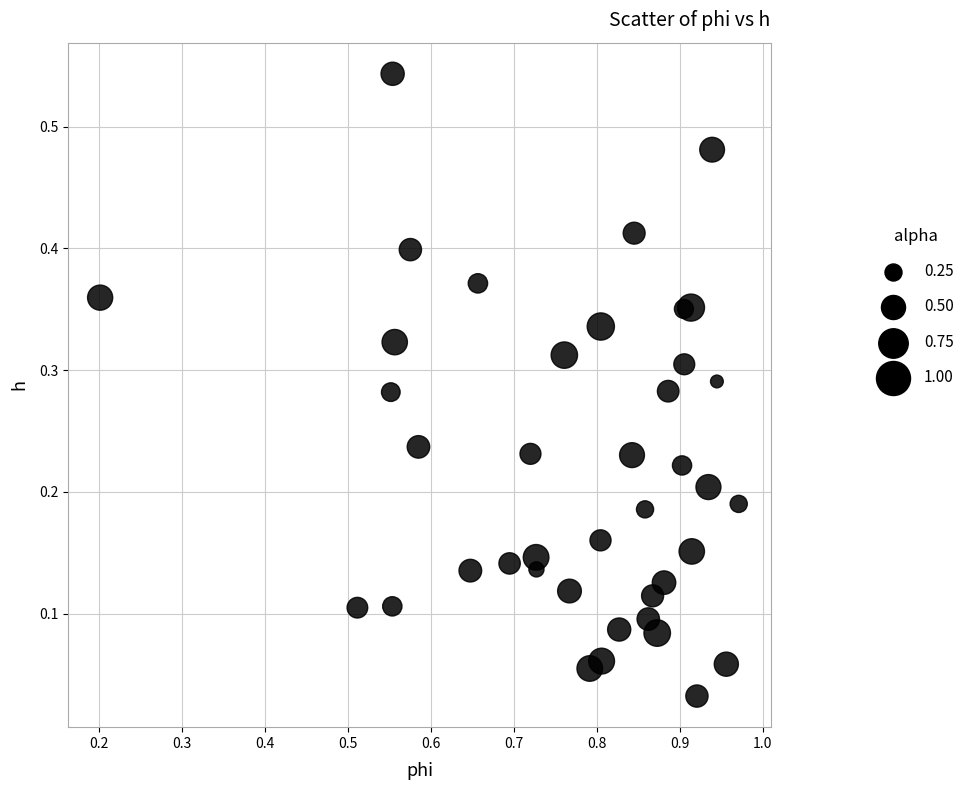

What is the range of X values (max minus min)?

0.8